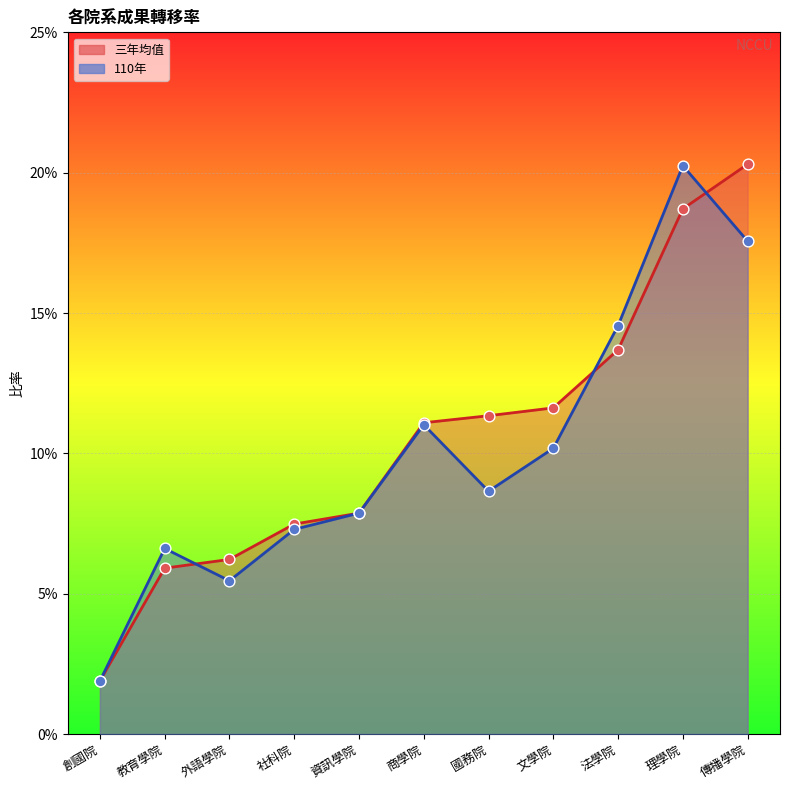

At how many categories does at least one series exceed 0?

11